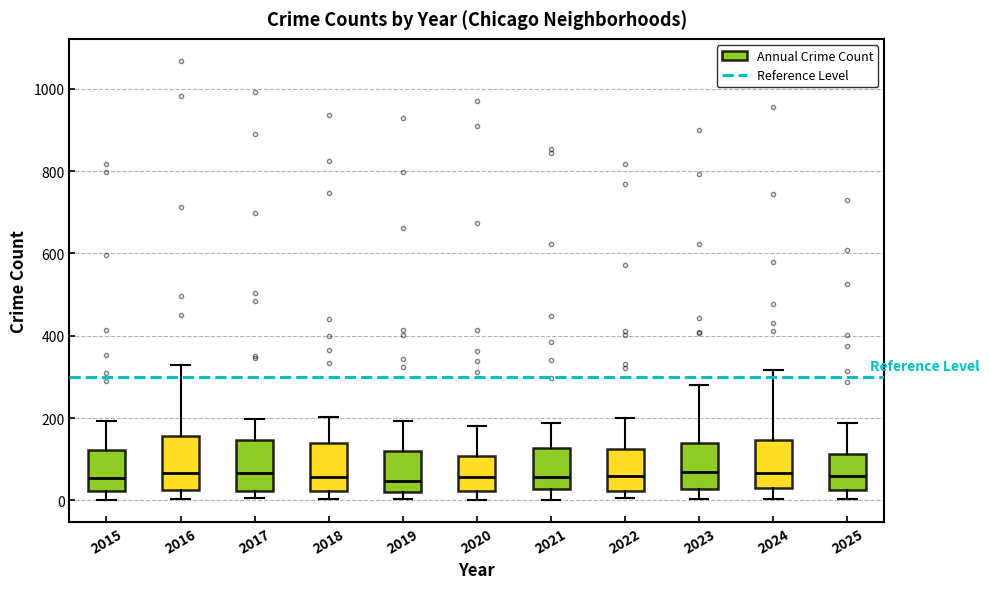

Reading left to right, read every box against the y-axis: the position of its median line, the range the box covers, and the ends of its whiskers. The values are not printed on the chart, so give them approximately, as read against the axis.

2015: median 60, box 20 to 120, whiskers 0 to 200
2016: median 60, box 20 to 160, whiskers 0 to 320
2017: median 60, box 20 to 140, whiskers 0 to 200
2018: median 60, box 20 to 140, whiskers 0 to 200
2019: median 40, box 20 to 120, whiskers 0 to 200
2020: median 60, box 20 to 100, whiskers 0 to 180
2021: median 60, box 20 to 120, whiskers 0 to 180
2022: median 60, box 20 to 120, whiskers 0 to 200
2023: median 60, box 20 to 140, whiskers 0 to 280
2024: median 60, box 40 to 140, whiskers 0 to 320
2025: median 60, box 20 to 120, whiskers 0 to 180